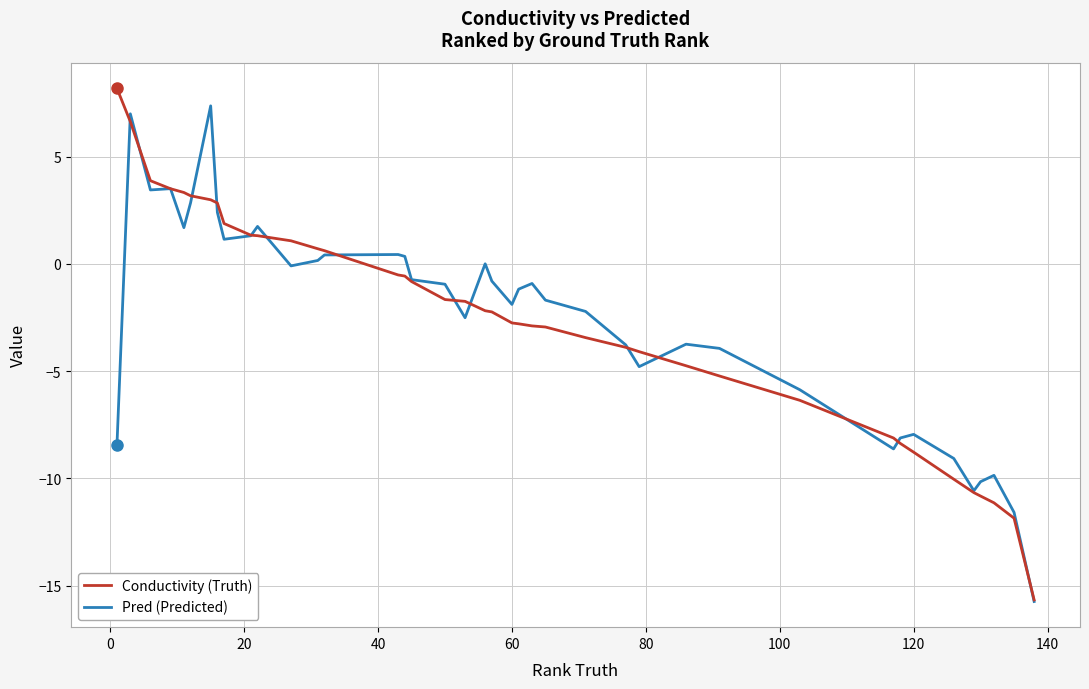

True or false: Conductivity (Truth) and Pred (Predicted) cross at least once.

True